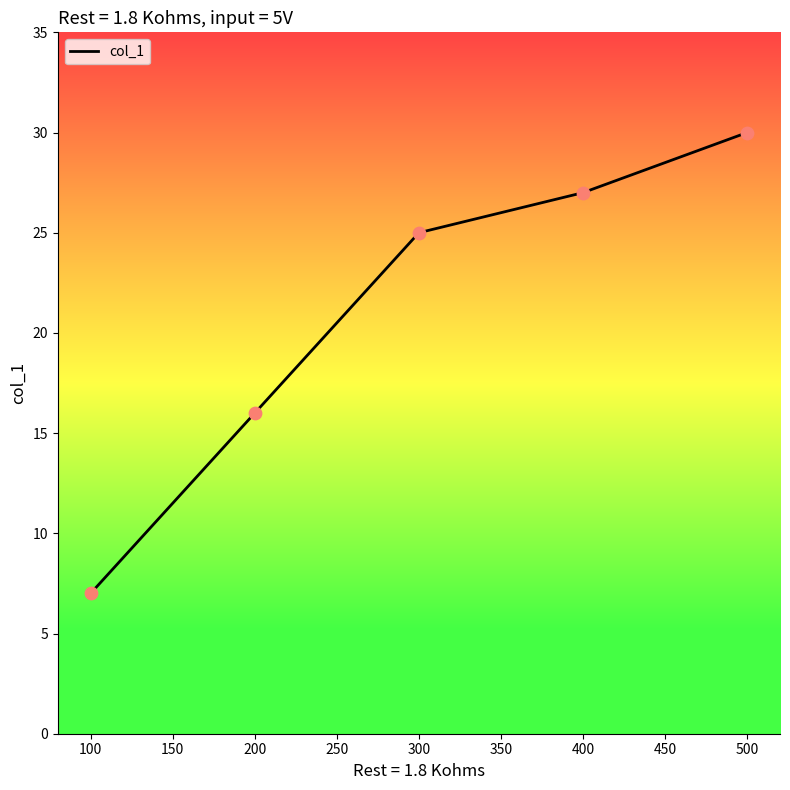

Between 300 and 200, which is larger?

300